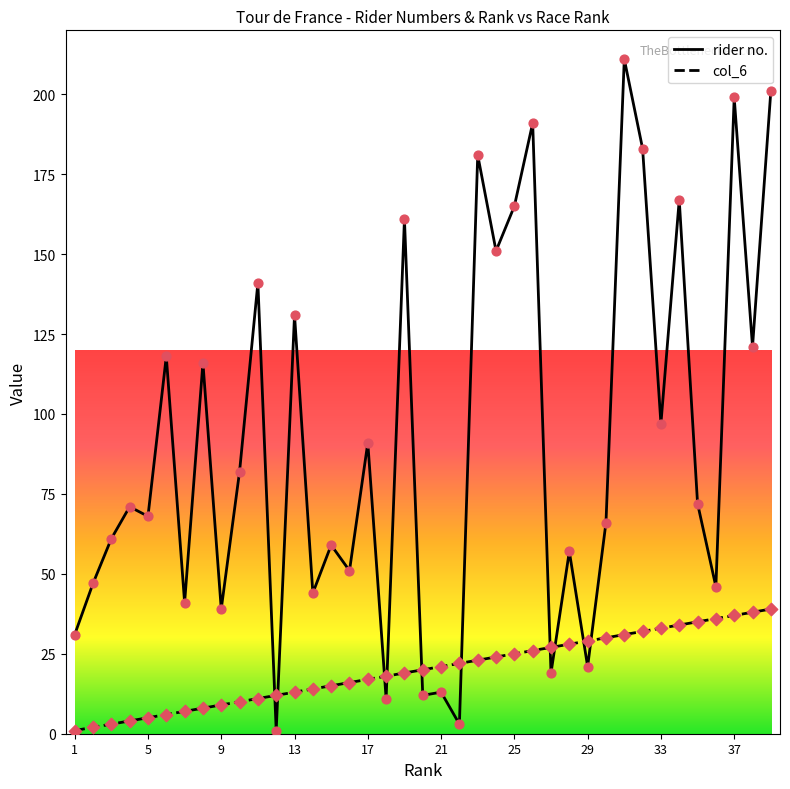

What is the maximum value shown in the chart?

211